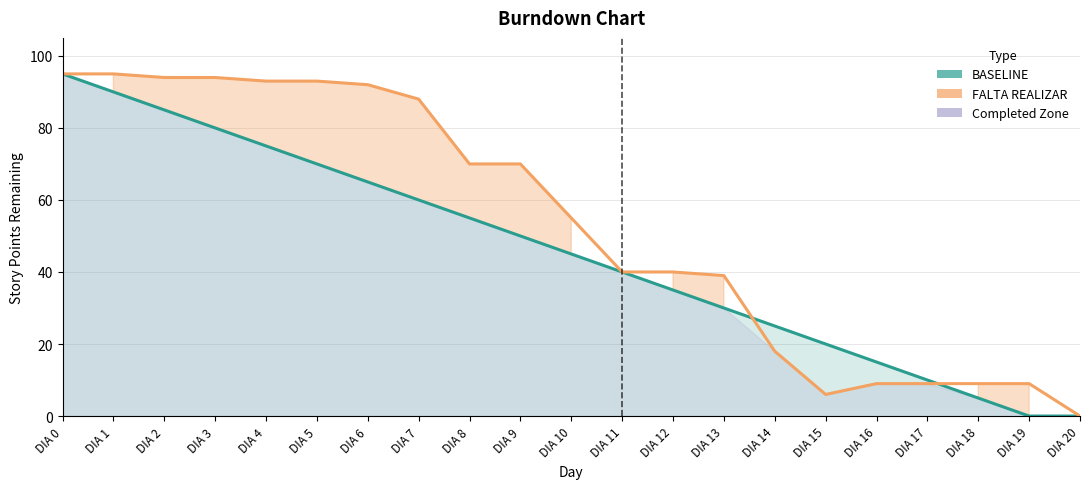

What is the total value across all series at DIA 0?

190